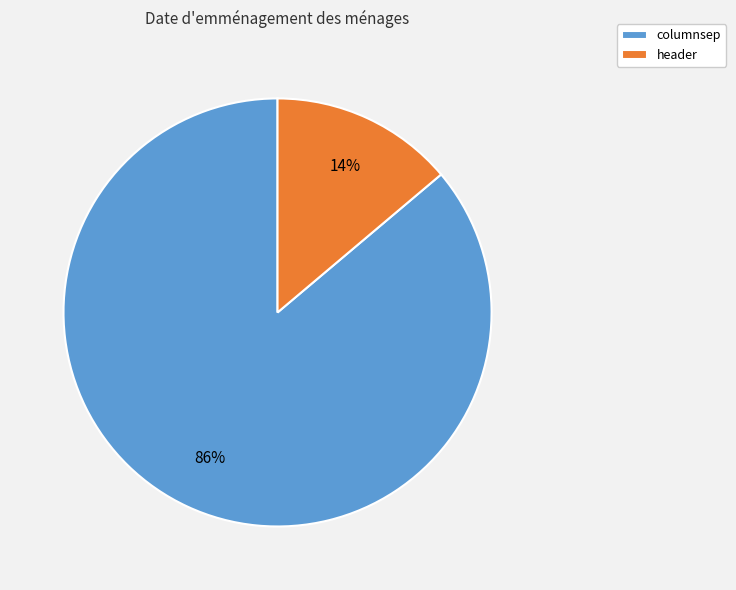

Is it true that columnsep is 86% of the pie?

True